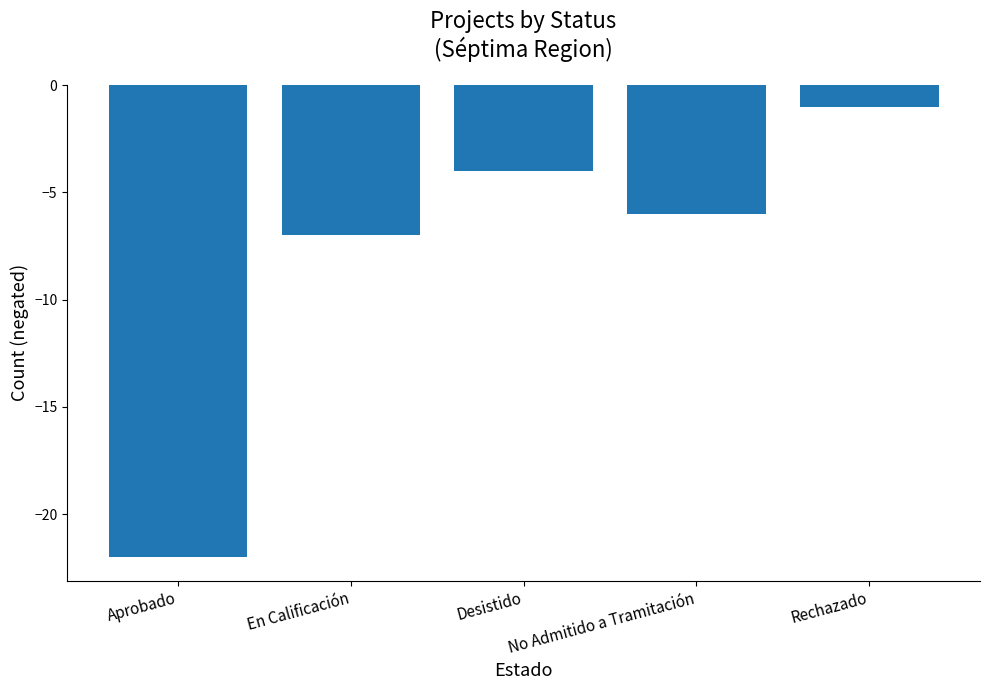

The chart shows a value of -7 at En Calificación. True or false?

True